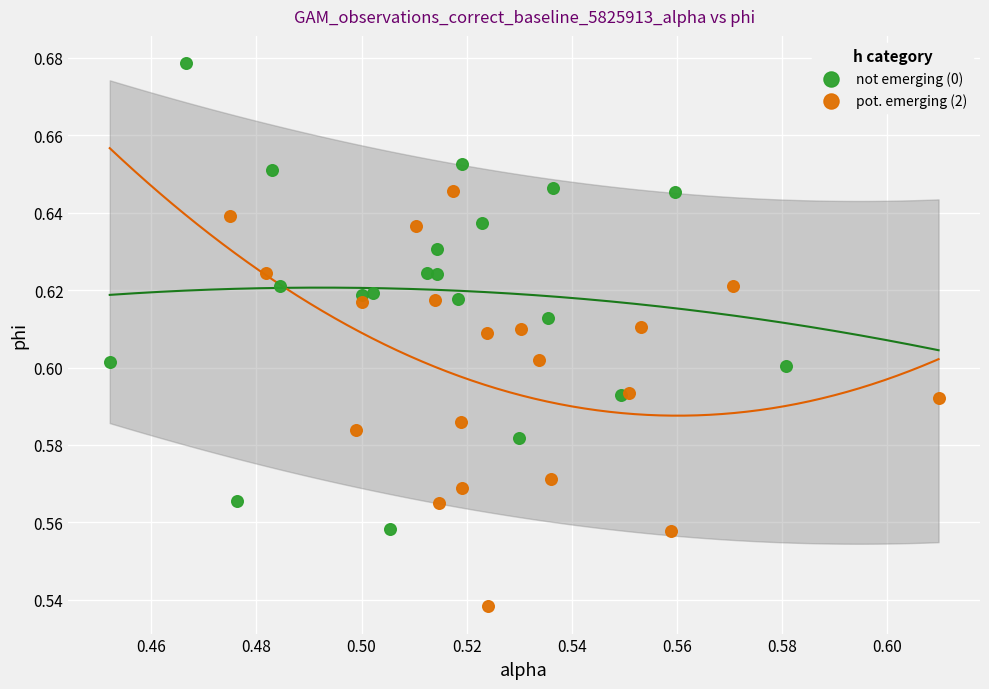

Which series reaches the minimum Y coordinate?

pot. emerging (2)